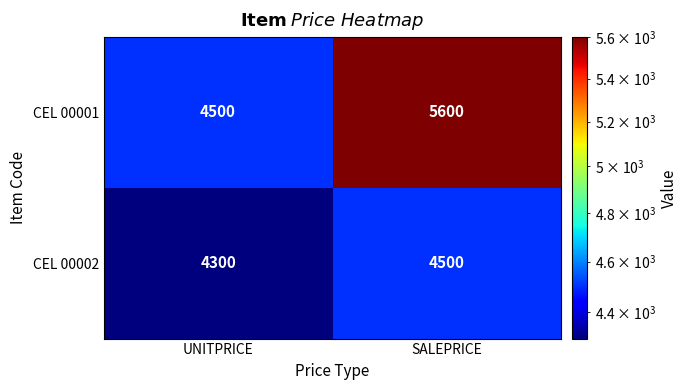

What is the sum of the CEL 00001 values at UNITPRICE and SALEPRICE?

10100